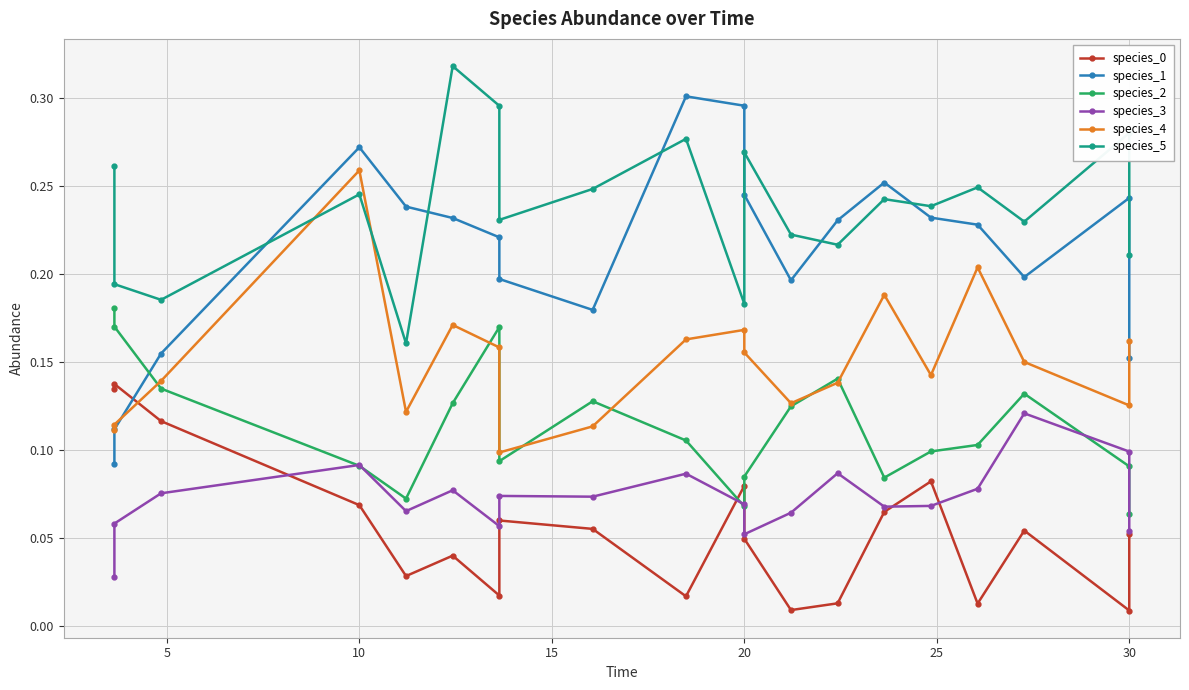

True or false: species_0 has more than 2 interior local peaks.

True